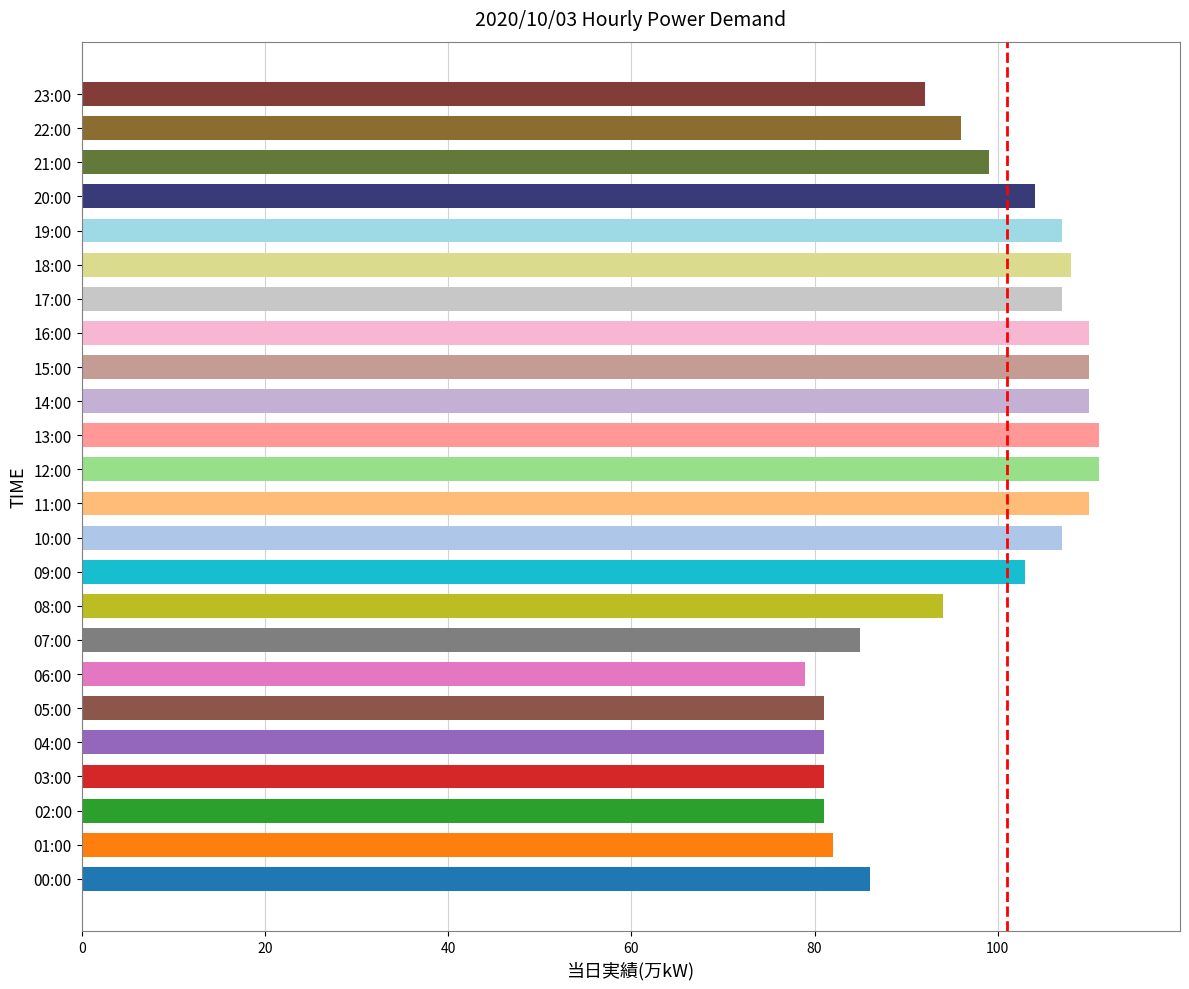

Reading bottom to top, what are all the values shown in this chart?

86	82	81	81	81	81	79	85	94	103	107	110	111	111	110	110	110	107	108	107	104	99	96	92